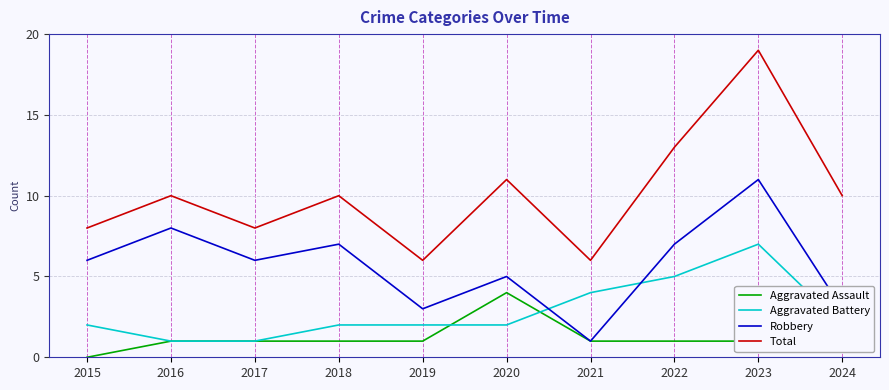

True or false: Total and Robbery cross at least once.

False